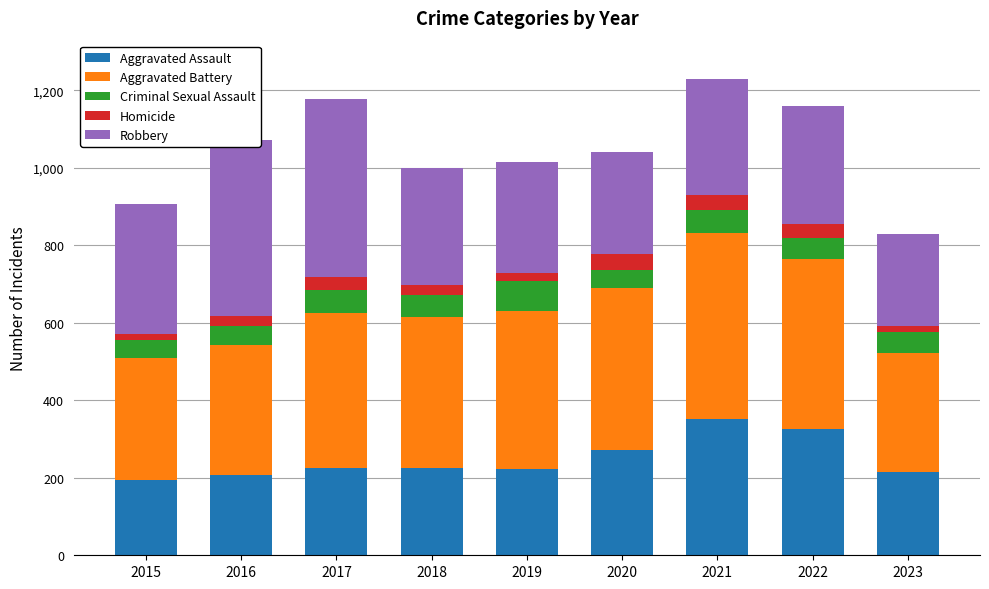

What is the minimum value for Aggravated Assault?

194